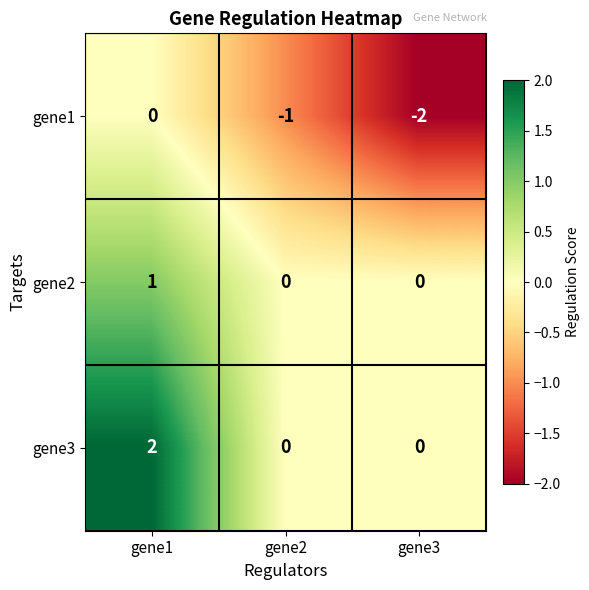

Between gene2 and gene3, which series saw the biggest shift?

gene1